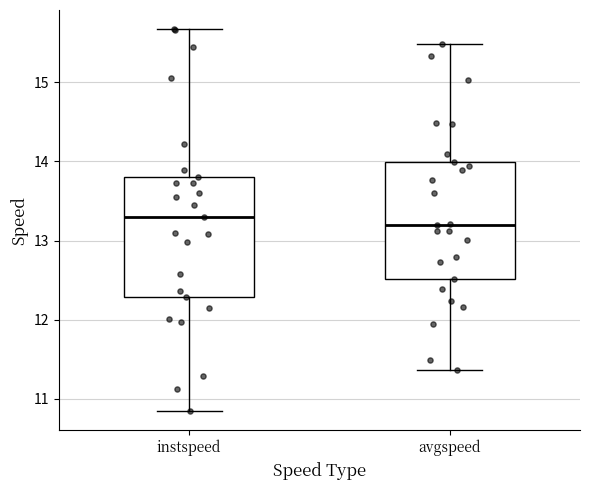

Which box has the lowest median line?

avgspeed